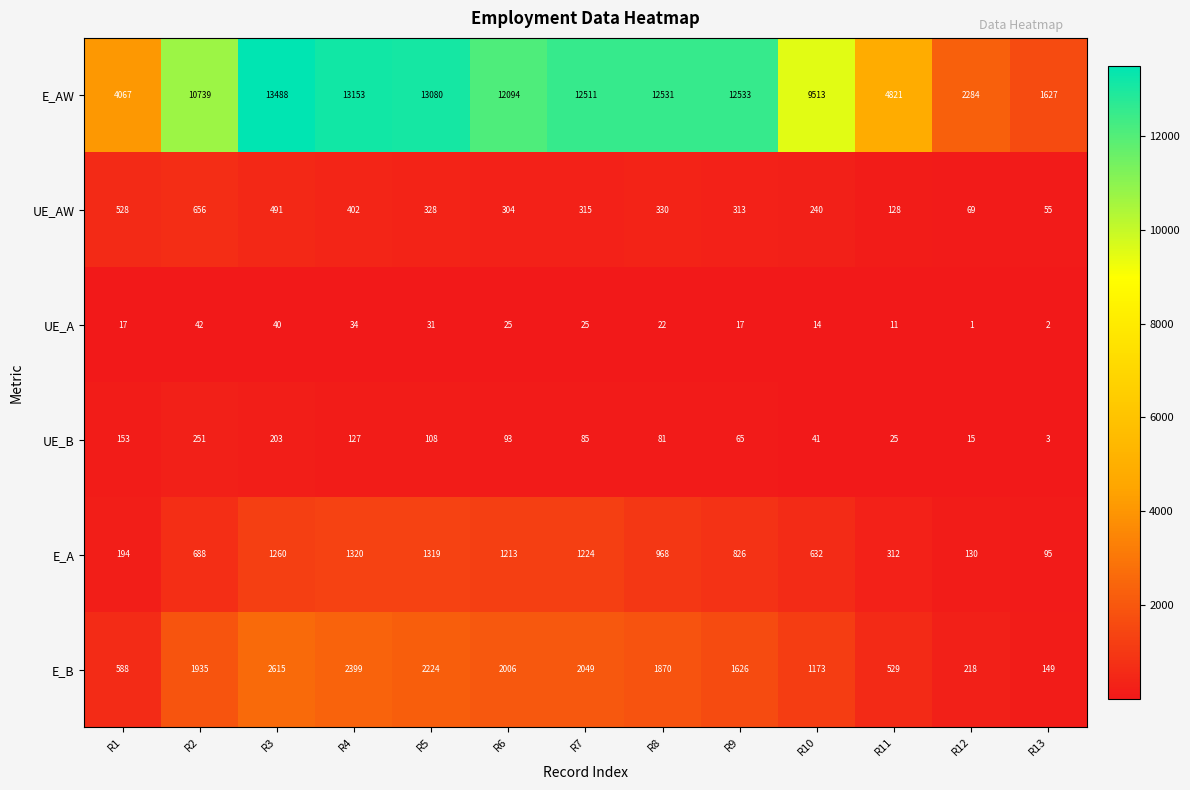

At how many categories does at least one series exceed 5616?

9